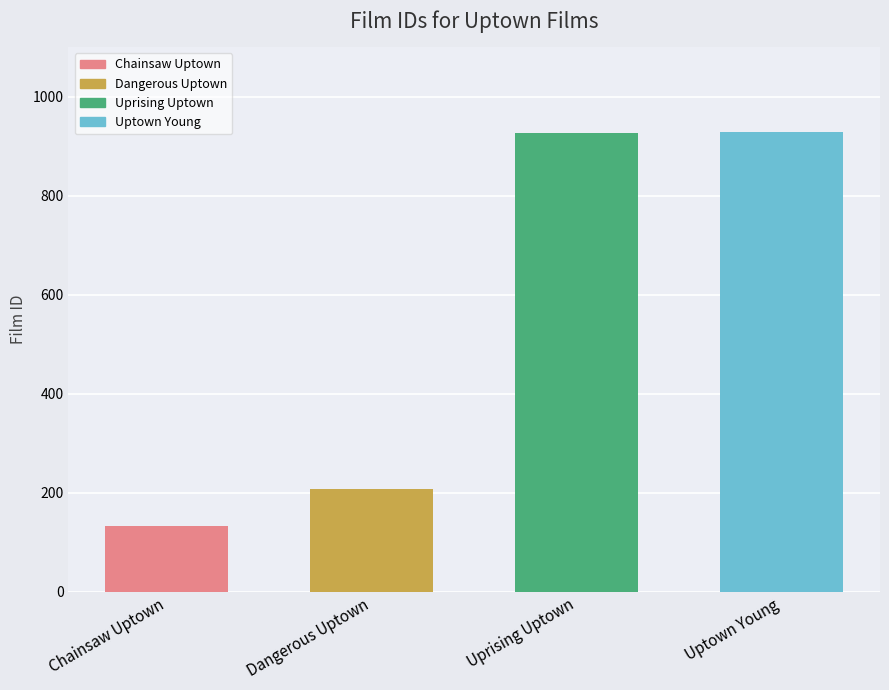

What is the smallest value displayed?

132